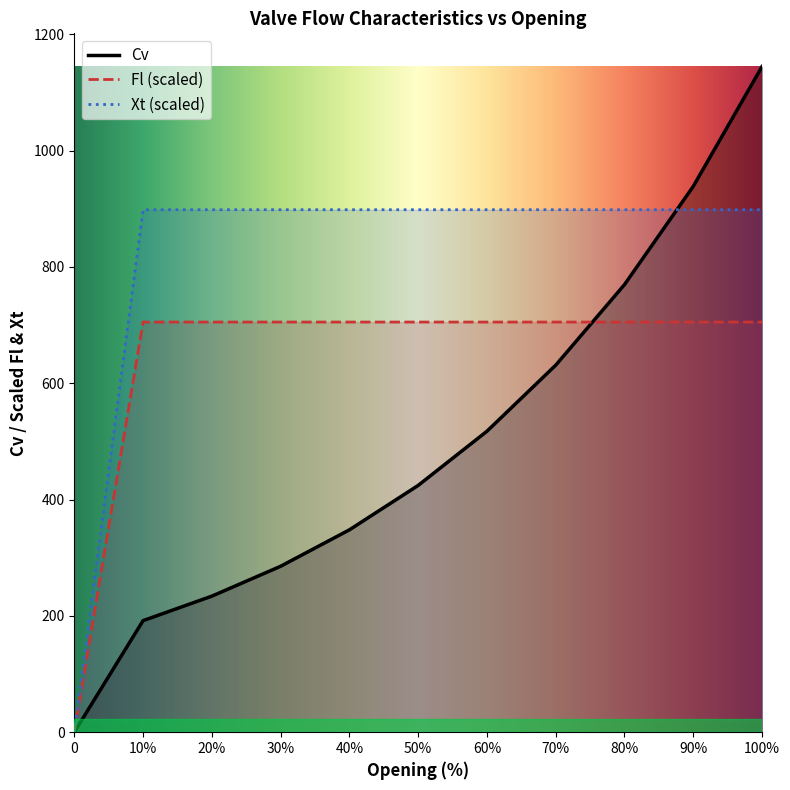

Which category has the highest value in the Xt series?

10